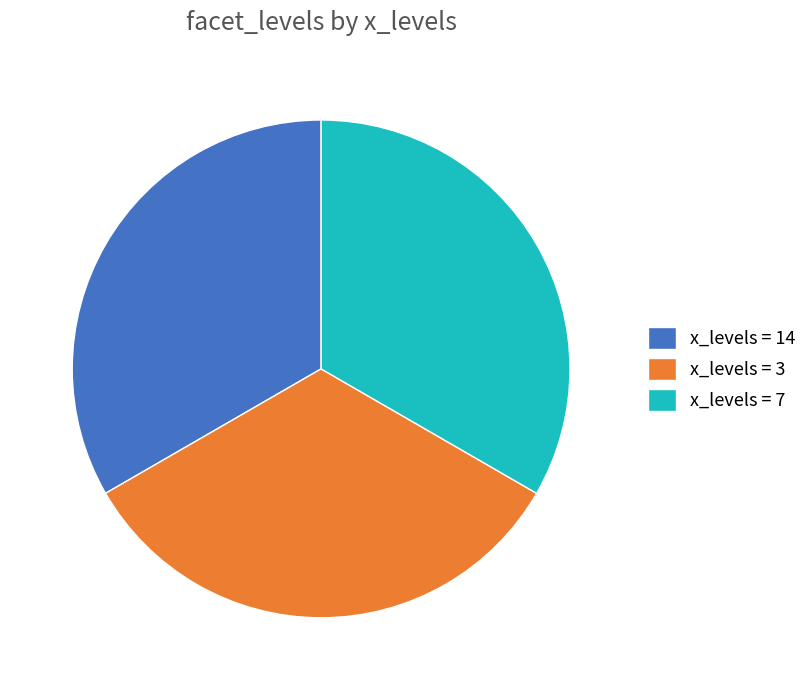

Is x_levels = 7 the majority of the pie?

No